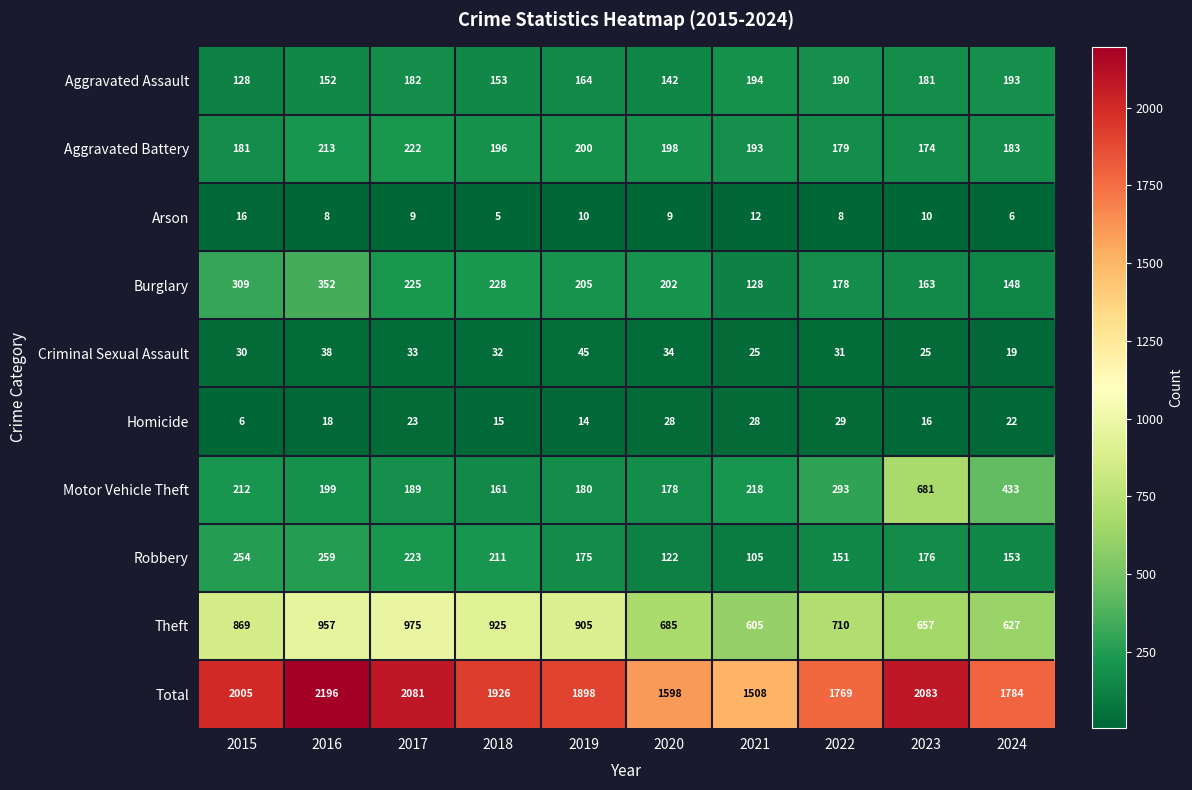

What is the difference between the maximum and minimum values in the Robbery series?

154